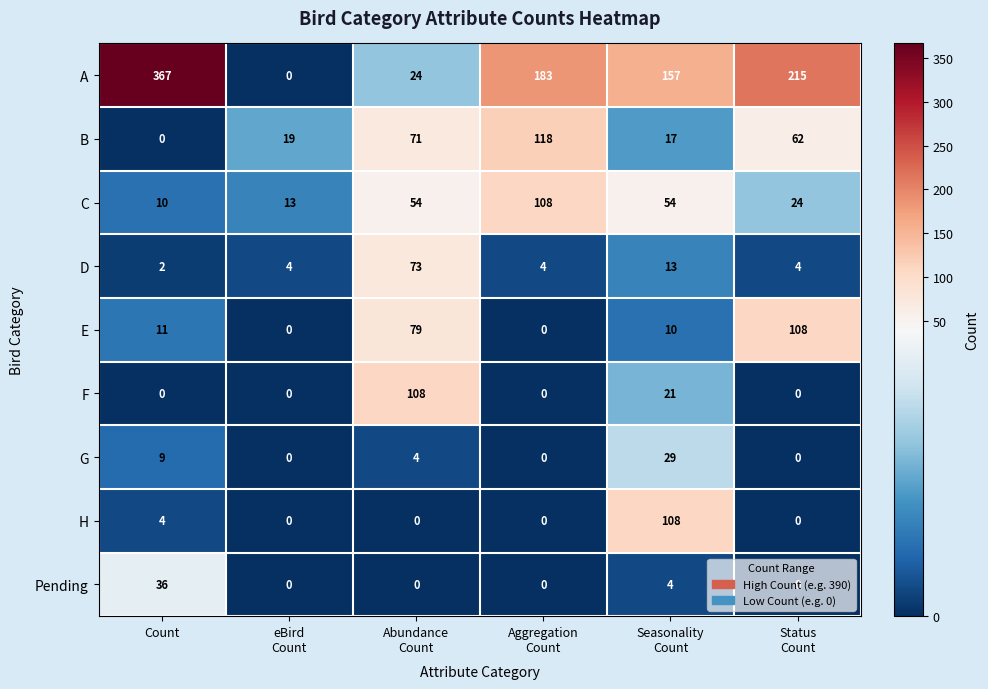

What is the difference between the highest and lowest values at Count?

367